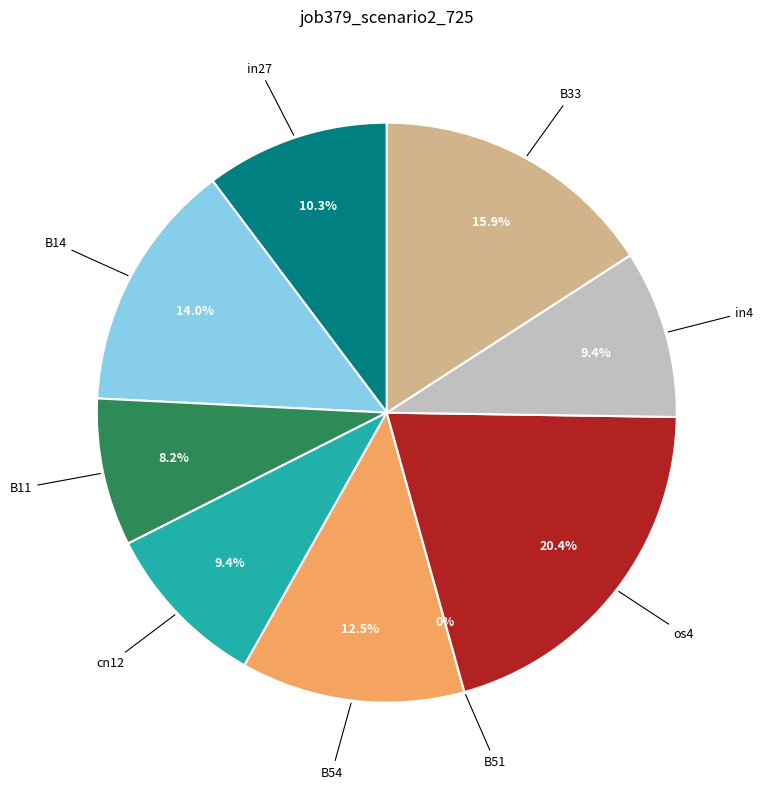

True or false: B54 accounts for 12% of the total.

True